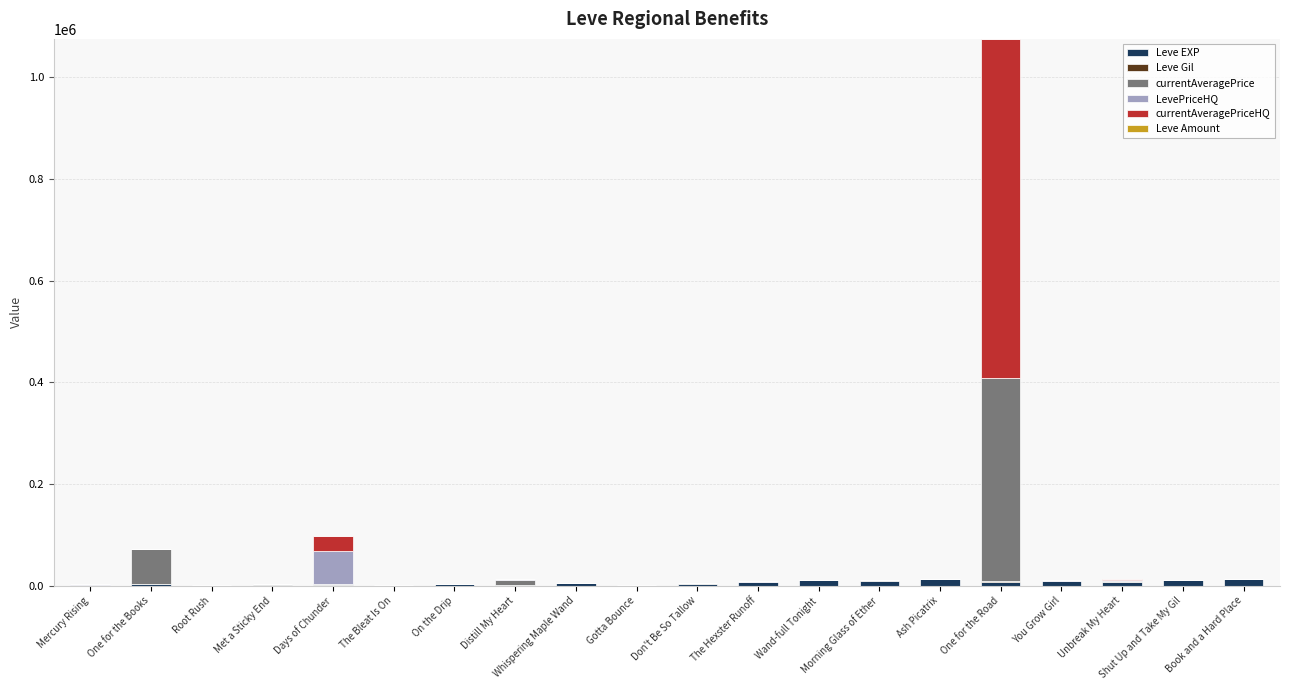

At which category is the sum across all series the highest?

One for the Road